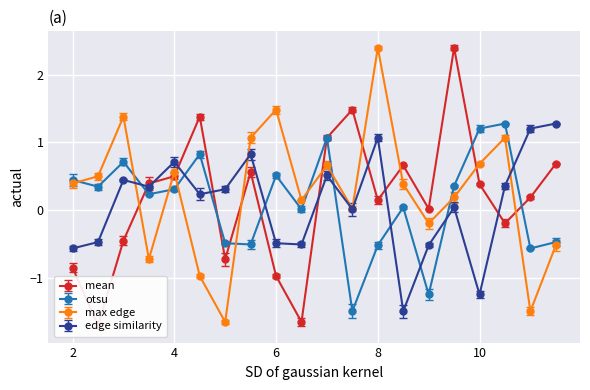

The value of max edge at 6 is 1.5. True or false?

True